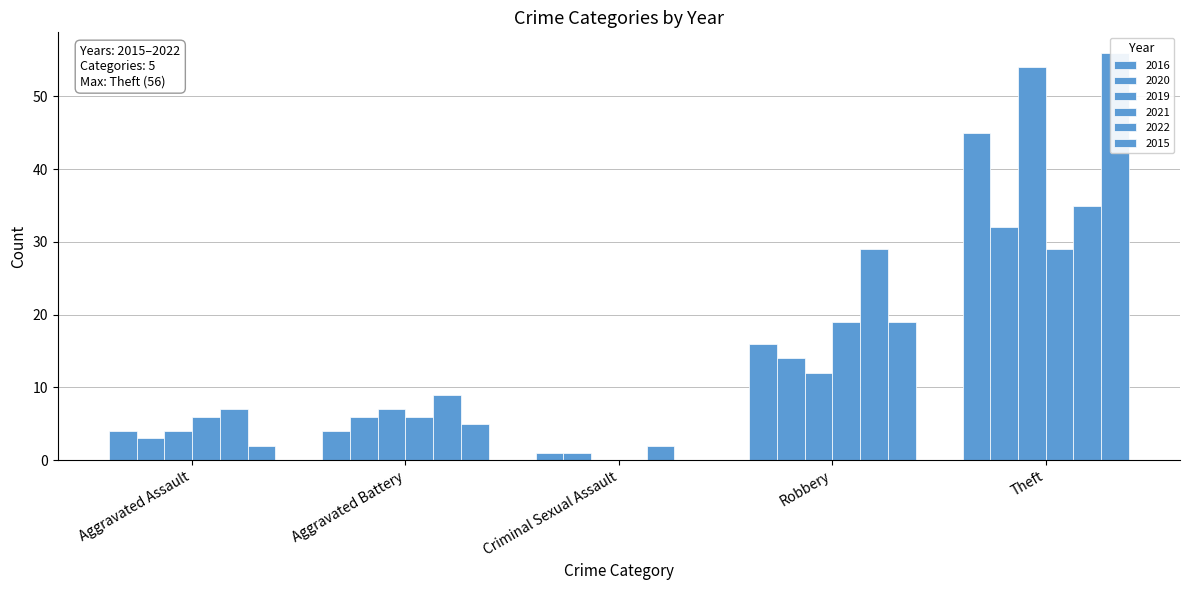

Is it true that 2019 equals 50 at Burglary?

False